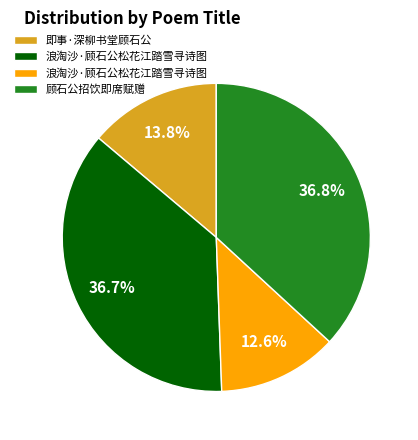

Is there any slice that represents more than half of the pie?

No